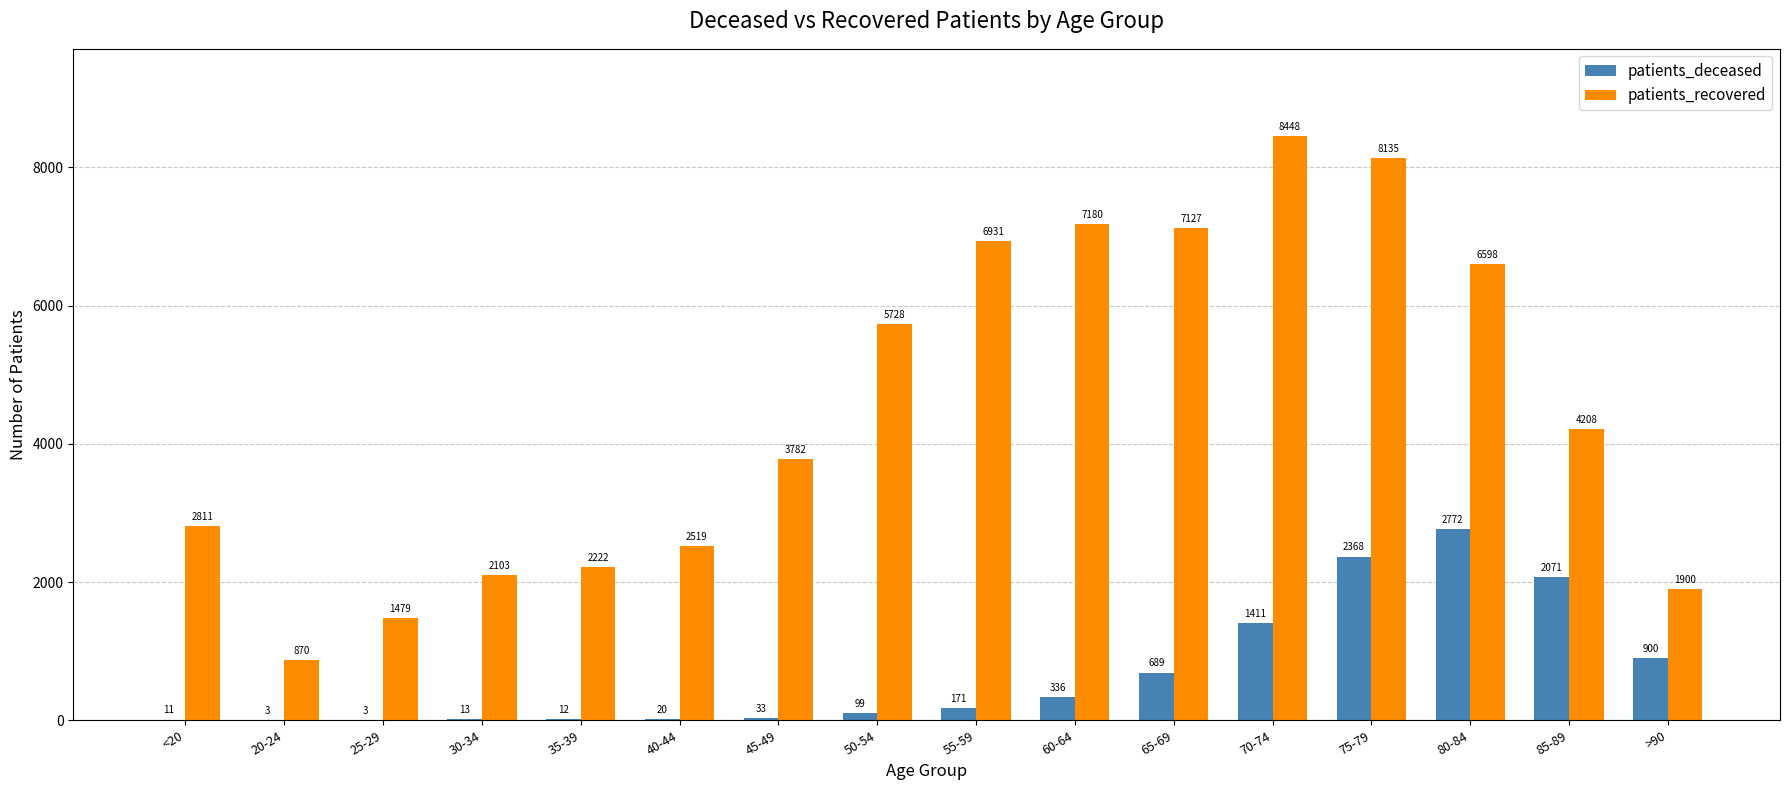

Reading left to right, what are all the values shown in this chart?

patients_deceased: <20=11	20-24=3	25-29=3	30-34=13	35-39=12	40-44=20	45-49=33	50-54=99	55-59=171	60-64=336	65-69=689	70-74=1411	75-79=2368	80-84=2772	85-89=2071	>90=900
patients_recovered: <20=2811	20-24=870	25-29=1479	30-34=2103	35-39=2222	40-44=2519	45-49=3782	50-54=5728	55-59=6931	60-64=7180	65-69=7127	70-74=8448	75-79=8135	80-84=6598	85-89=4208	>90=1900